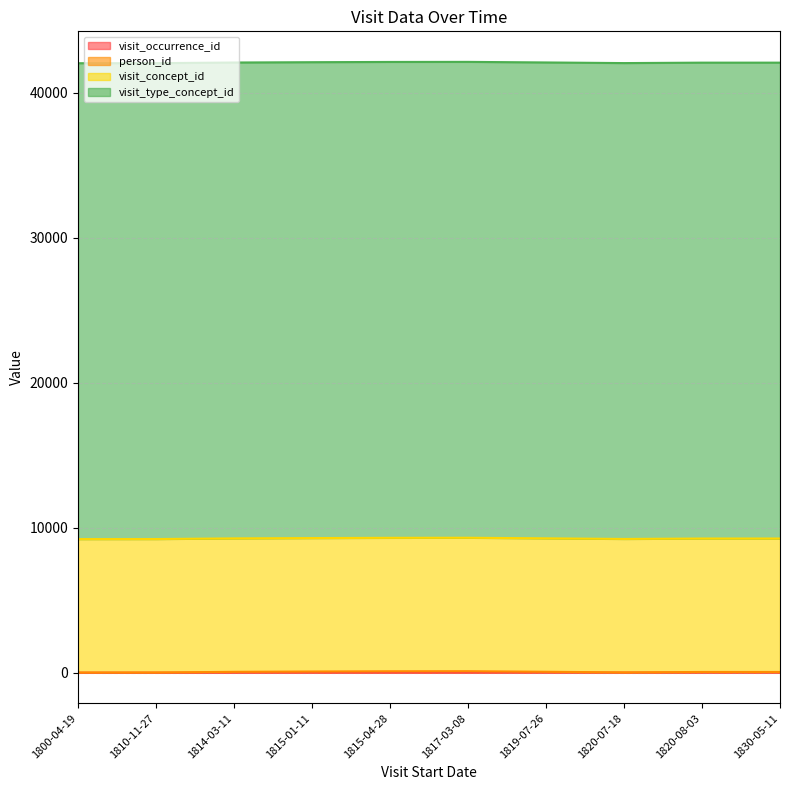

True or false: visit_occurrence_id and person_id intersect in this chart.

False